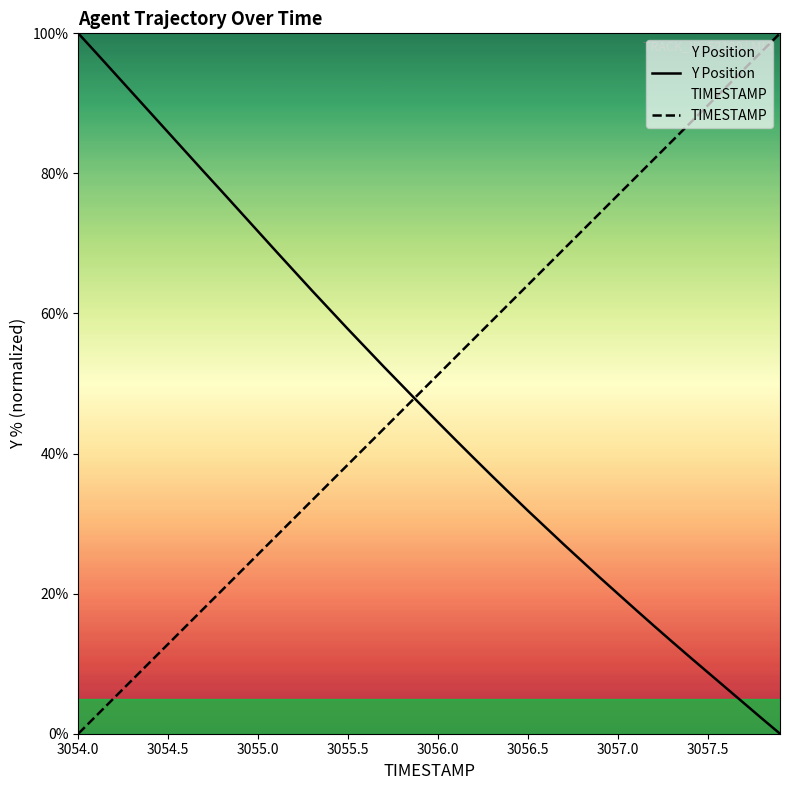

Reading right to left, transcribe all the data shown in this chart.

TIMESTAMP: 3057.9=100.0	3057.8=97.4	3057.7=94.9	3057.6=92.3	3057.5=89.7	3057.4=87.2	3057.3=84.6	3057.2=82.1	3057.1=79.5	3057.0=76.9	3056.9=74.4	3056.8=71.8	3056.7=69.2	3056.6=66.7	3056.5=64.1	3056.4=61.5	3056.3=59.0	3056.2=56.4	3056.1=53.8	3056.0=51.3	3055.9=48.7	3055.8=46.2	3055.7=43.6	3055.6=41.0	3055.5=38.5	3055.4=35.9	3055.3=33.3	3055.2=30.8	3055.1=28.2	3055.0=25.6	3054.9=23.1	3054.8=20.5	3054.7=17.9	3054.6=15.4	3054.5=12.8	3054.4=10.3	3054.3=7.7	3054.2=5.1	3054.1=2.6	3054.0=0.0
Y: 3057.9=0.0	3057.8=2.2	3057.7=4.4	3057.6=6.5	3057.5=8.7	3057.4=10.9	3057.3=13.1	3057.2=15.4	3057.1=17.7	3057.0=20.0	3056.9=22.3	3056.8=24.6	3056.7=27.0	3056.6=29.4	3056.5=31.8	3056.4=34.3	3056.3=36.8	3056.2=39.3	3056.1=41.9	3056.0=44.5	3055.9=47.1	3055.8=49.7	3055.7=52.3	3055.6=55.0	3055.5=57.7	3055.4=60.5	3055.3=63.2	3055.2=66.0	3055.1=68.9	3055.0=71.7	3054.9=74.5	3054.8=77.4	3054.7=80.2	3054.6=83.0	3054.5=85.8	3054.4=88.7	3054.3=91.5	3054.2=94.4	3054.1=97.2	3054.0=100.0